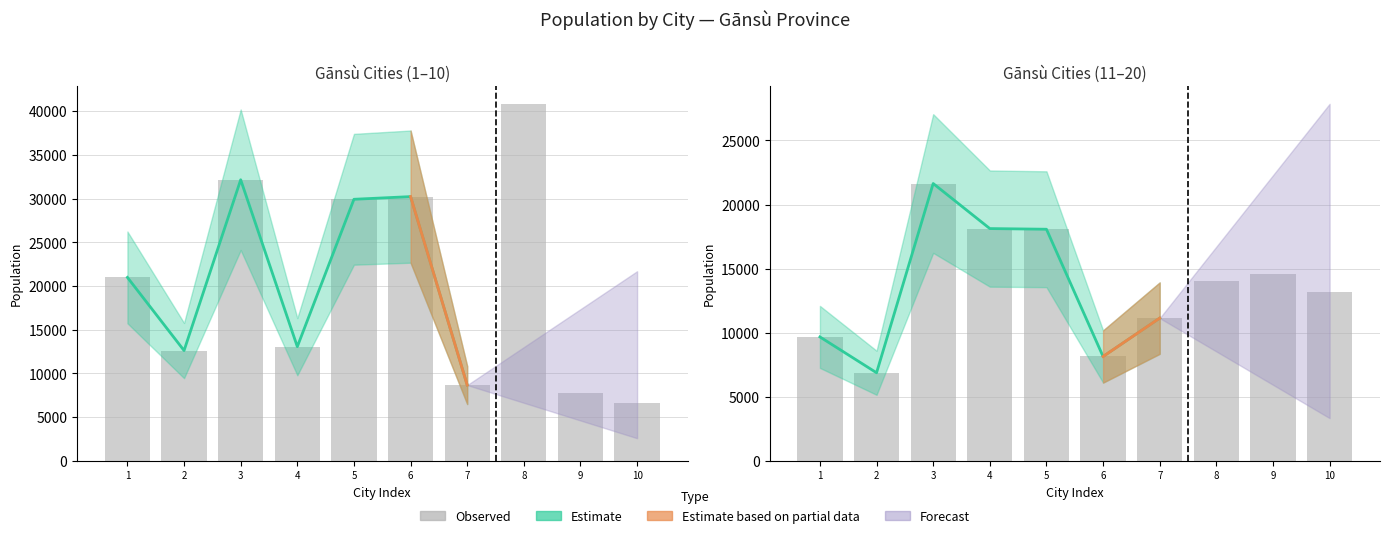

The value at 9 is 14584. True or false?

True